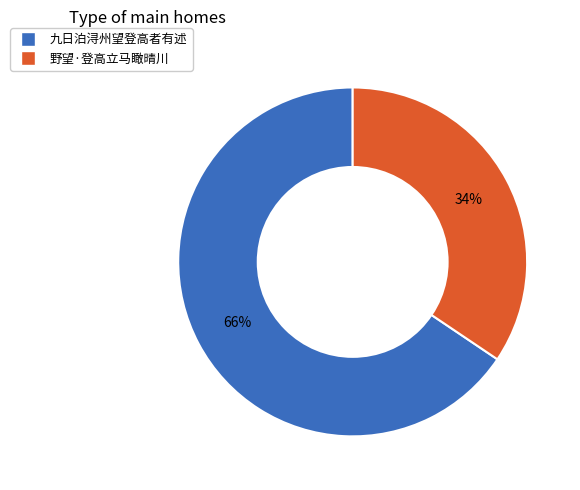

Is the sum of 野望·登高立马瞰晴川 and 九日泊浔州望登高者有述 greater than half?

Yes